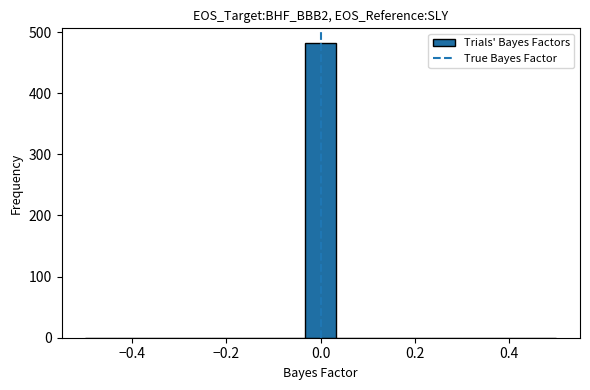

Around what value on the x-axis is the tallest bar? Give the approximate position of its centre, as read against the axis.

0.00